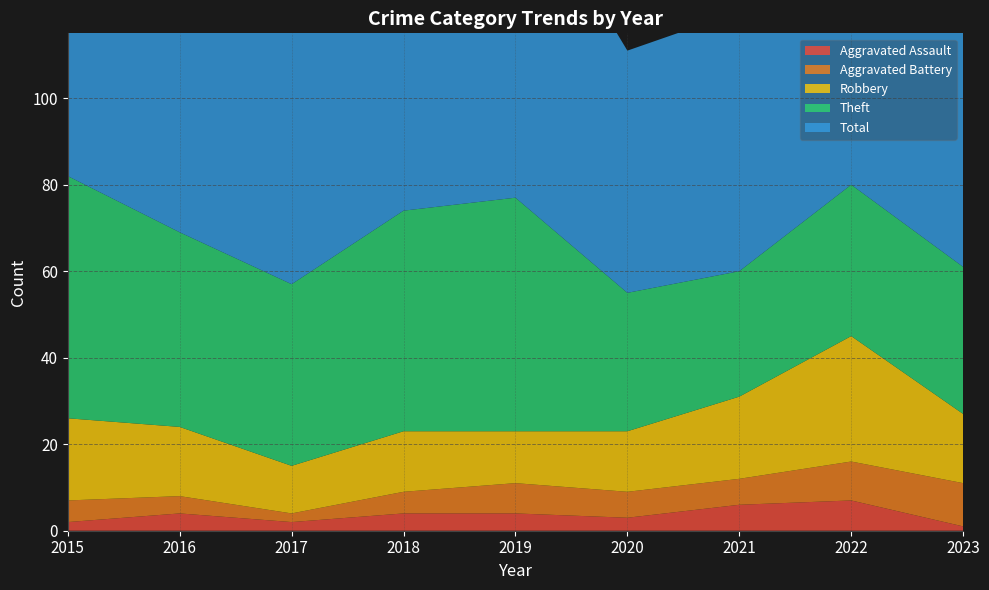

Reading left to right, transcribe all the data shown in this chart.

Aggravated Assault: 2015=2	2016=4	2017=2	2018=4	2019=4	2020=3	2021=6	2022=7	2023=1
Aggravated Battery: 2015=5	2016=4	2017=2	2018=5	2019=7	2020=6	2021=6	2022=9	2023=10
Robbery: 2015=19	2016=16	2017=11	2018=14	2019=12	2020=14	2021=19	2022=29	2023=16
Theft: 2015=56	2016=45	2017=42	2018=51	2019=54	2020=32	2021=29	2022=35	2023=34
Total: 2015=82	2016=70	2017=59	2018=74	2019=77	2020=56	2021=60	2022=82	2023=63